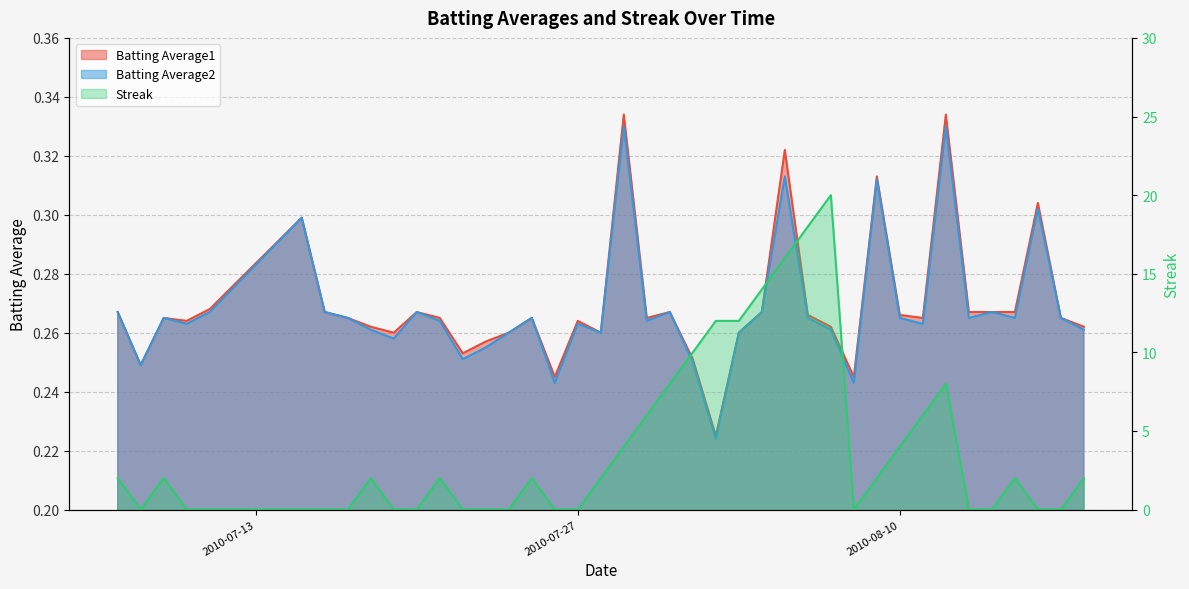

Which series has the largest total across all categories?

Streak